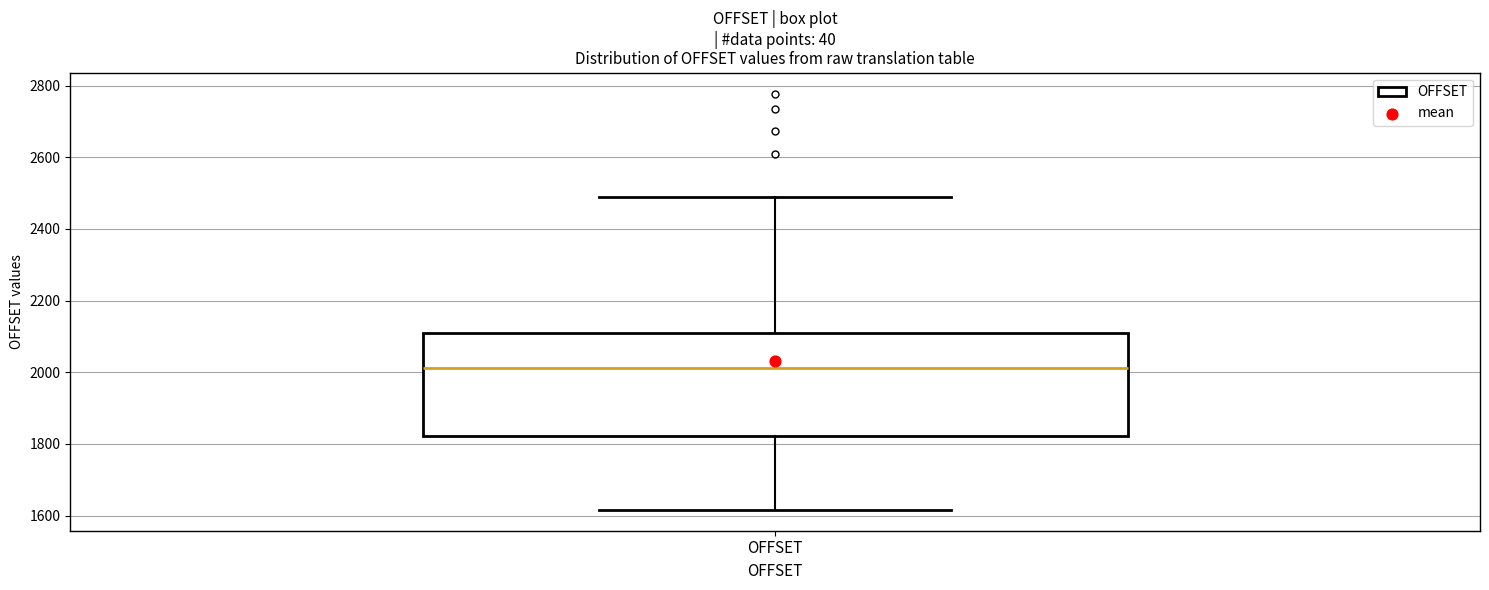

Read this box plot against the y-axis: the position of the median line, the range covered by the box, and the ends of both whiskers. The values are not printed on the chart, so give them approximately, as read against the axis.

median 2020, box 1820 to 2100, whiskers 1620 to 2480